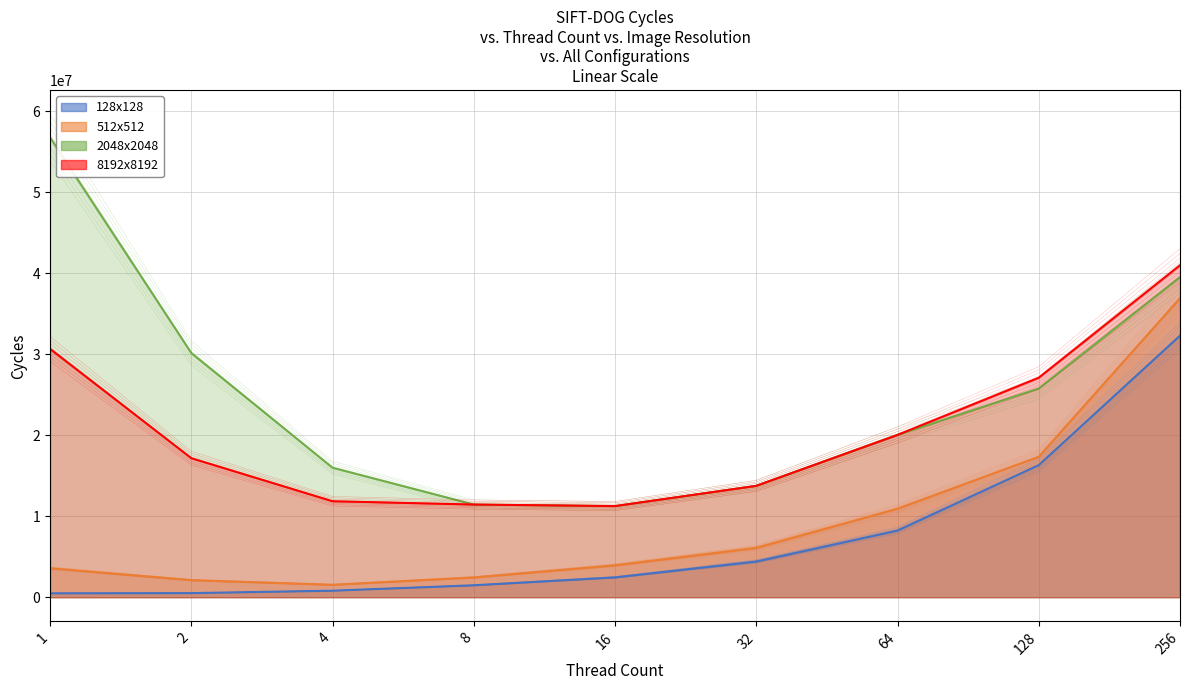

Which label corresponds to the largest value in the chart?

1